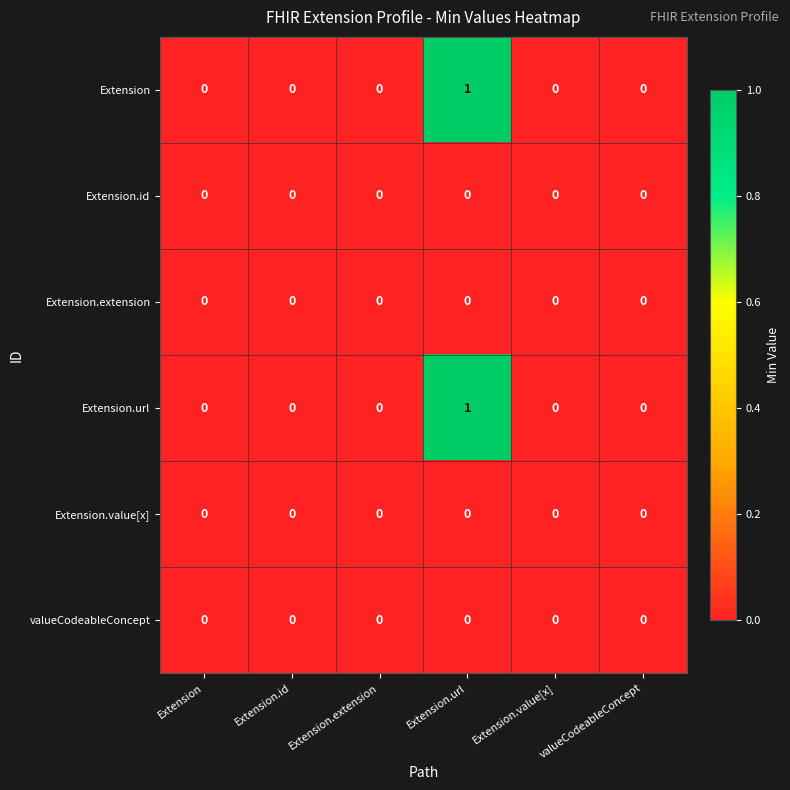

Count the number of data series in this chart.

6